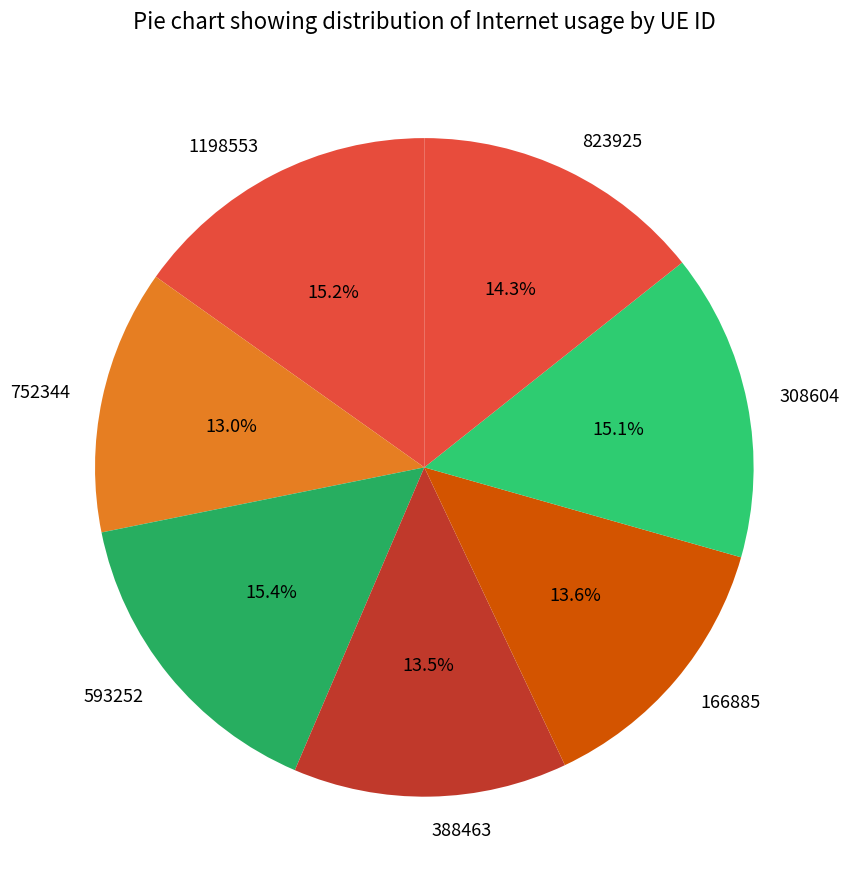

Is 752344 the majority of the pie?

No